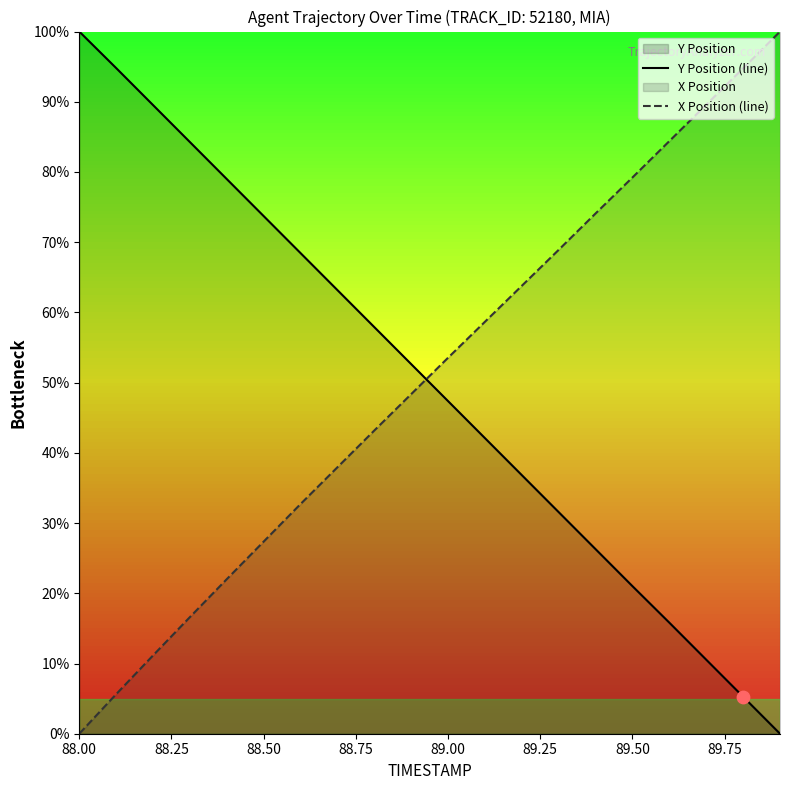

What is the highest value of the X Position (line) series?

100.0